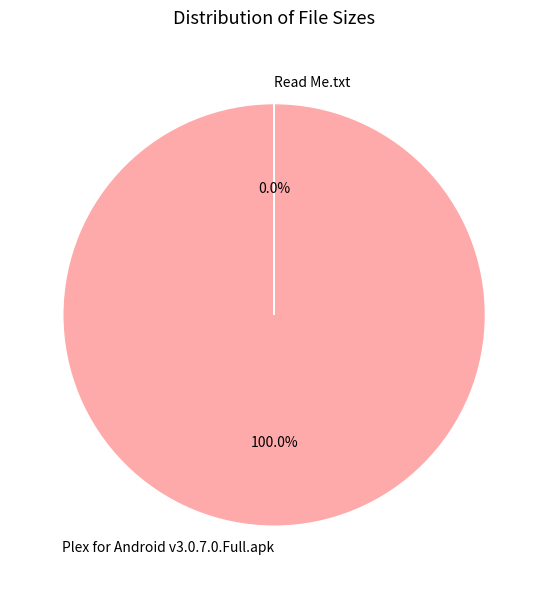

How many slices are in this pie chart?

2